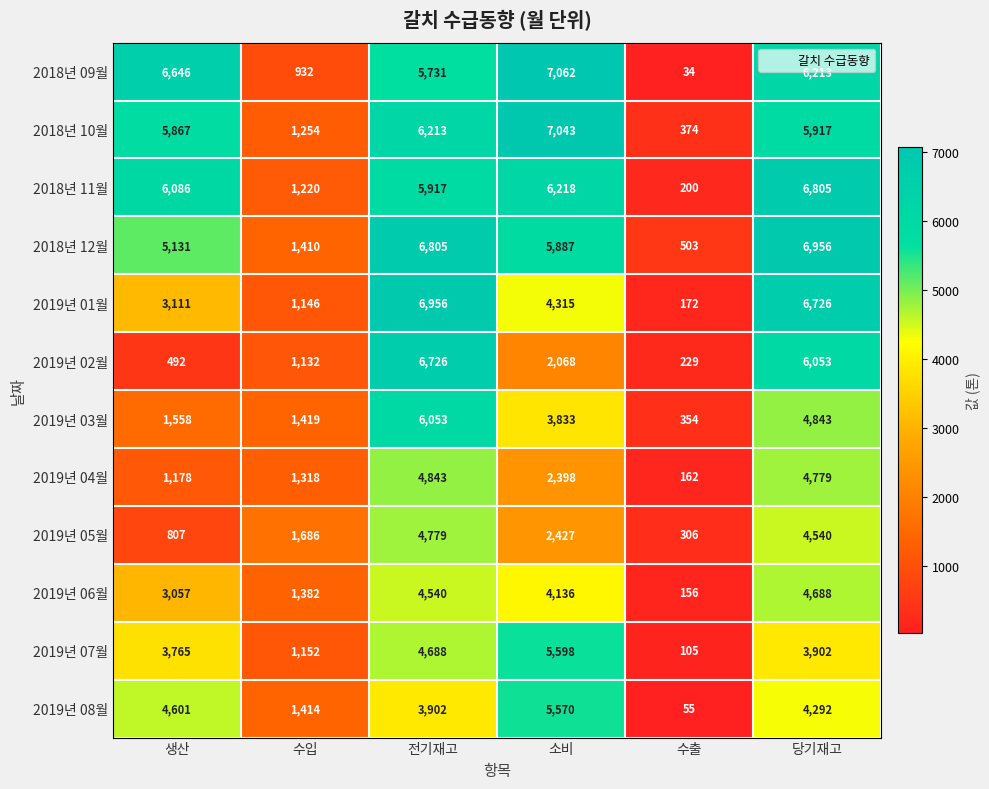

The 2018년 09월 series shows 6213 at 당기재고. True or false?

True